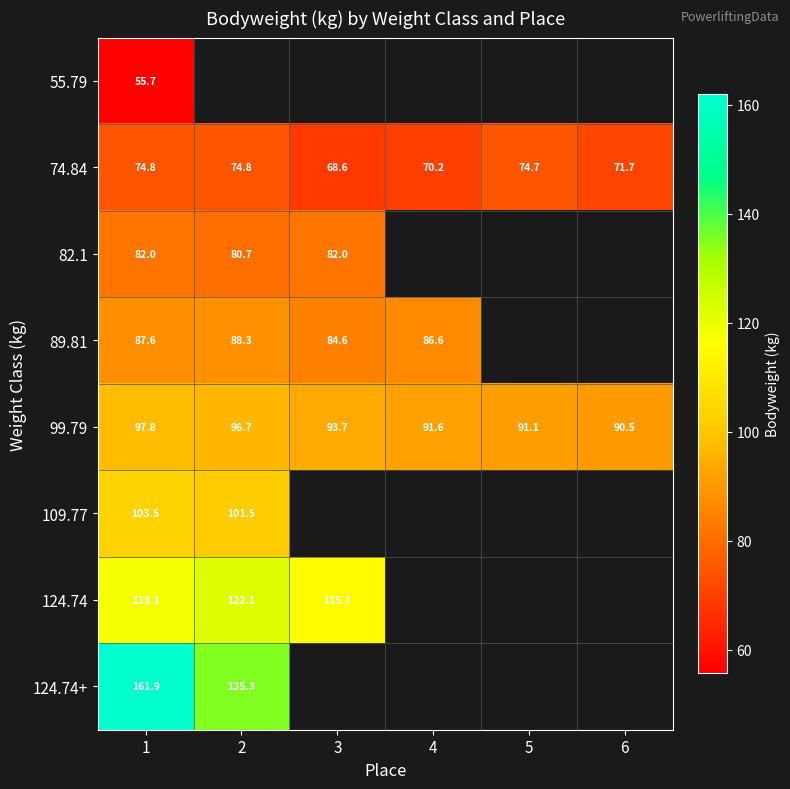

At which label does 99.79 reach its peak?

1